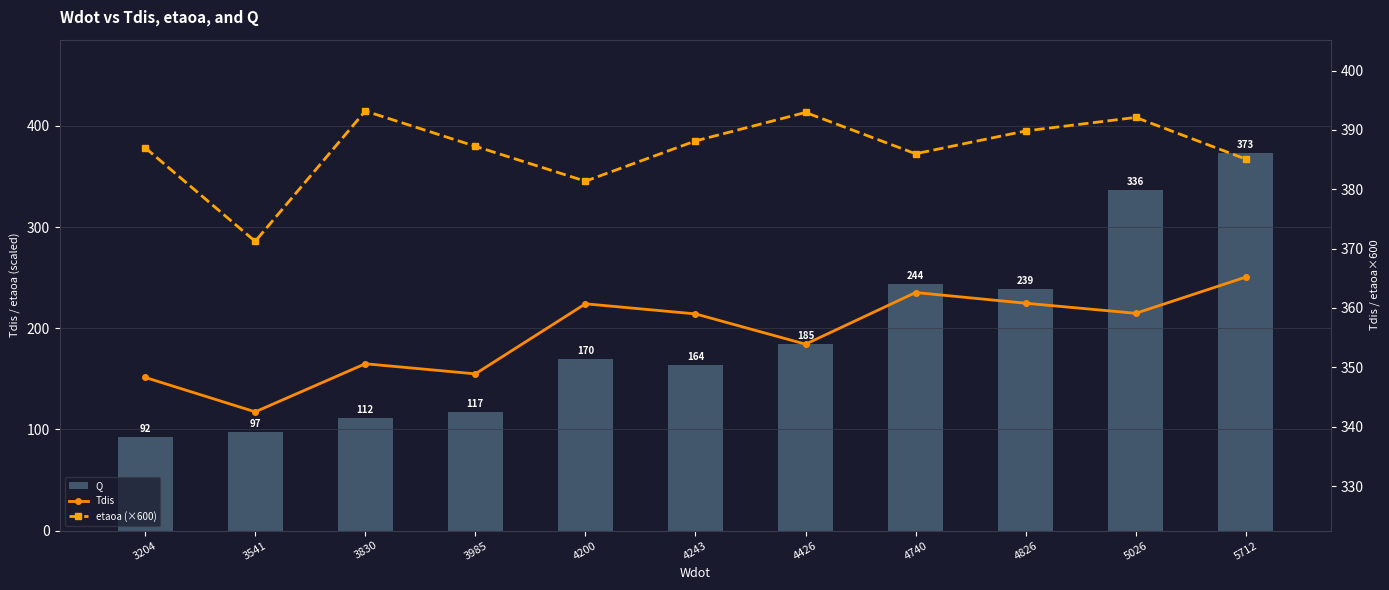

What is the maximum value for Q?

373.3